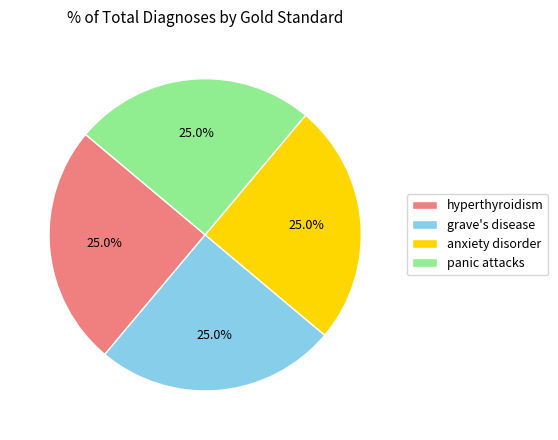

What is the total percentage of hyperthyroidism and panic attacks?

50.0%